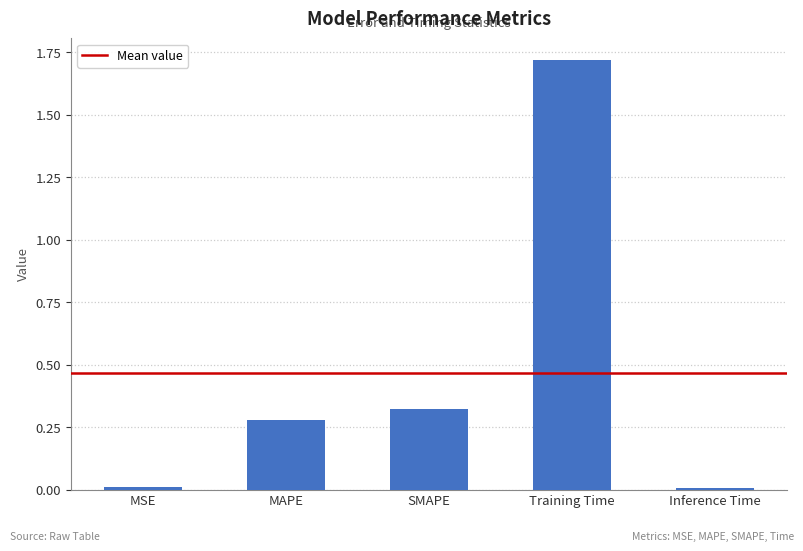

What is the sum of all values?

2.3